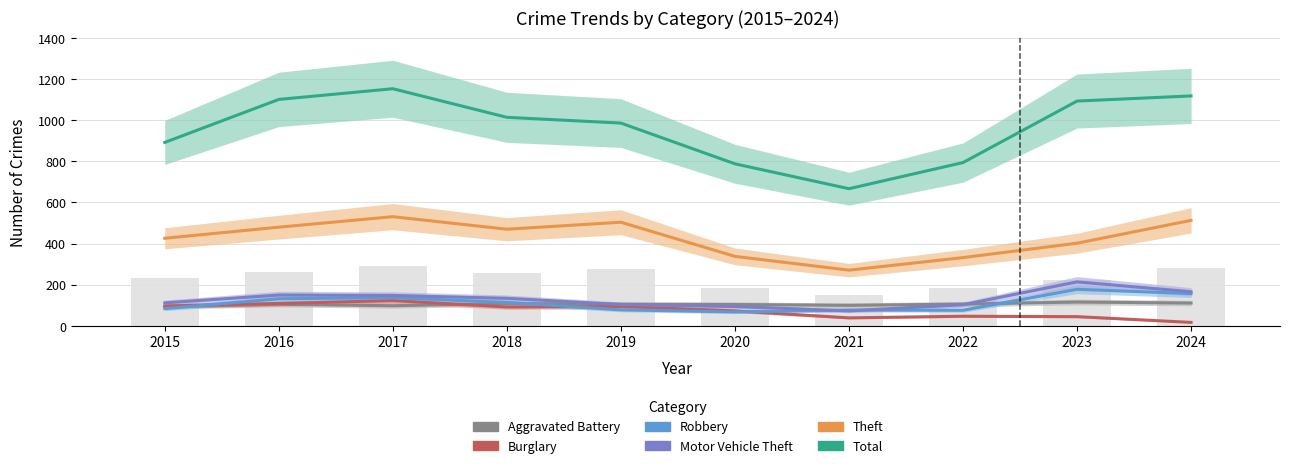

Reading left to right, list all the values displayed in this chart.

Aggravated Battery: 93	105	98	109	105	104	100	106	116	111
Burglary: 97	109	123	92	94	73	39	47	45	17
Robbery: 84	132	137	114	78	68	77	76	178	157
Motor Vehicle Theft: 112	150	148	134	104	94	73	103	214	166
Theft: 426	480	531	470	504	338	271	332	402	513
Total: 892	1101	1153	1014	986	788	667	794	1093	1118